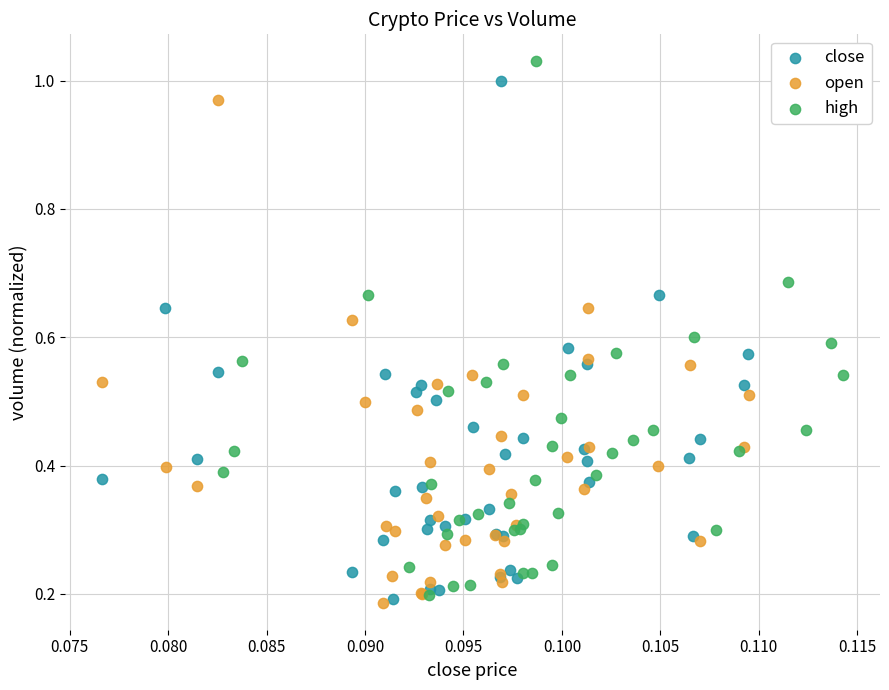

What are all the series names shown in the legend?

close, open, high